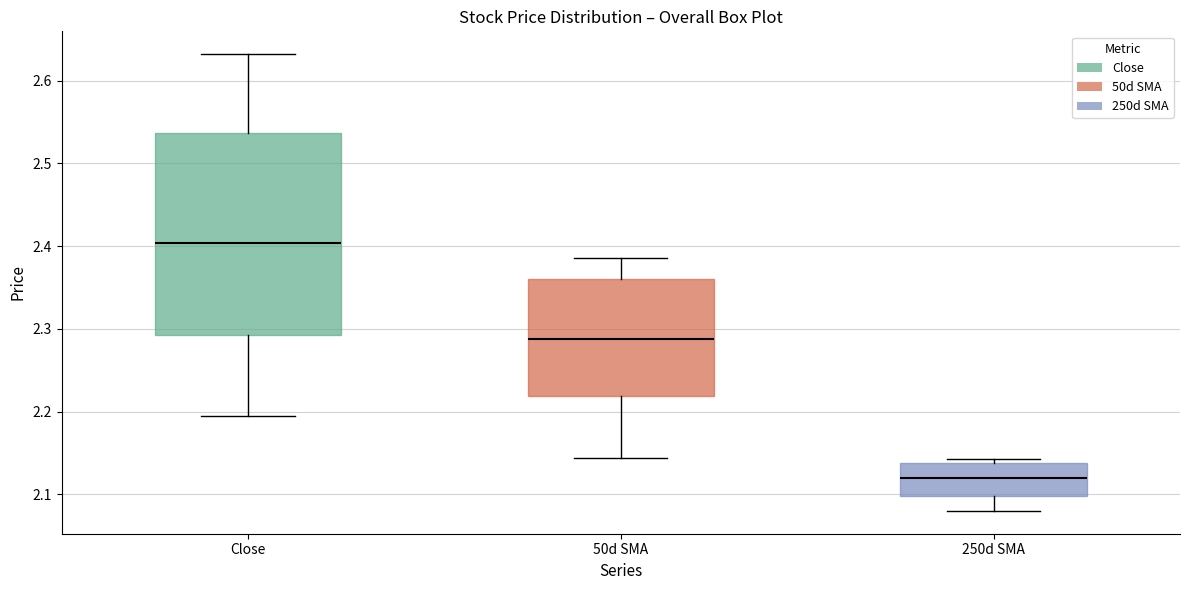

Which box is the tallest, from its lower edge to its upper edge?

Close